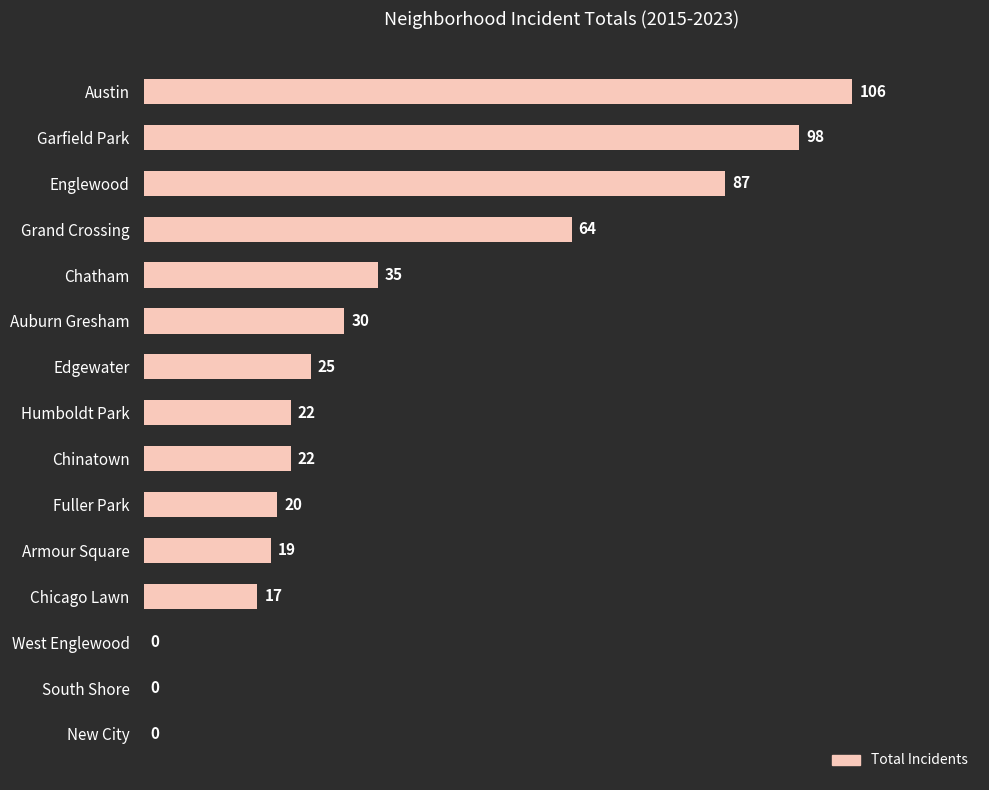

Does the chart contain stacked bars?

No